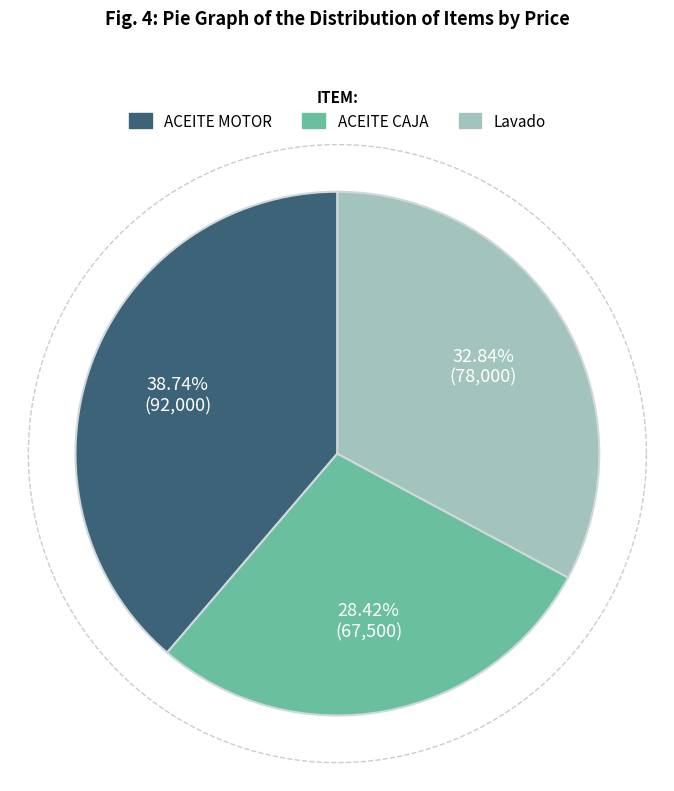

Is it true that ACEITE MOTOR is 39% of the pie?

True